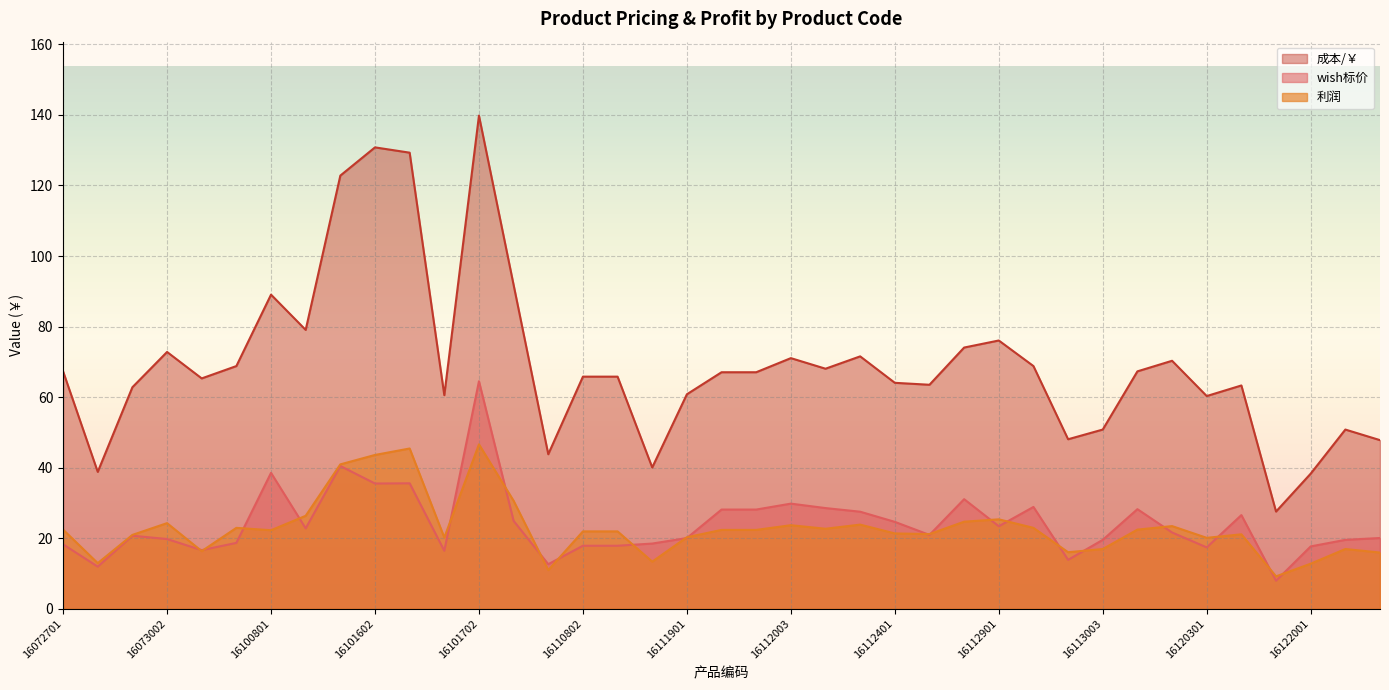

What is the label of the 34th point from the left?

16120301